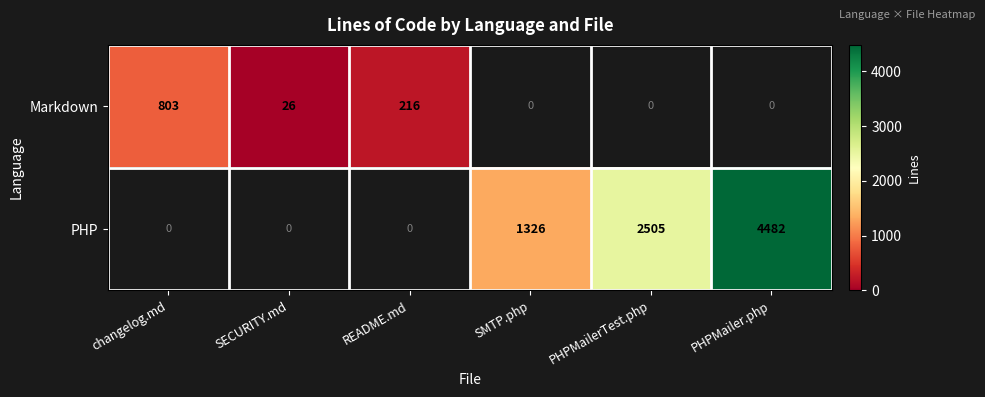

Which category has the lowest value across all series?

SECURITY.md